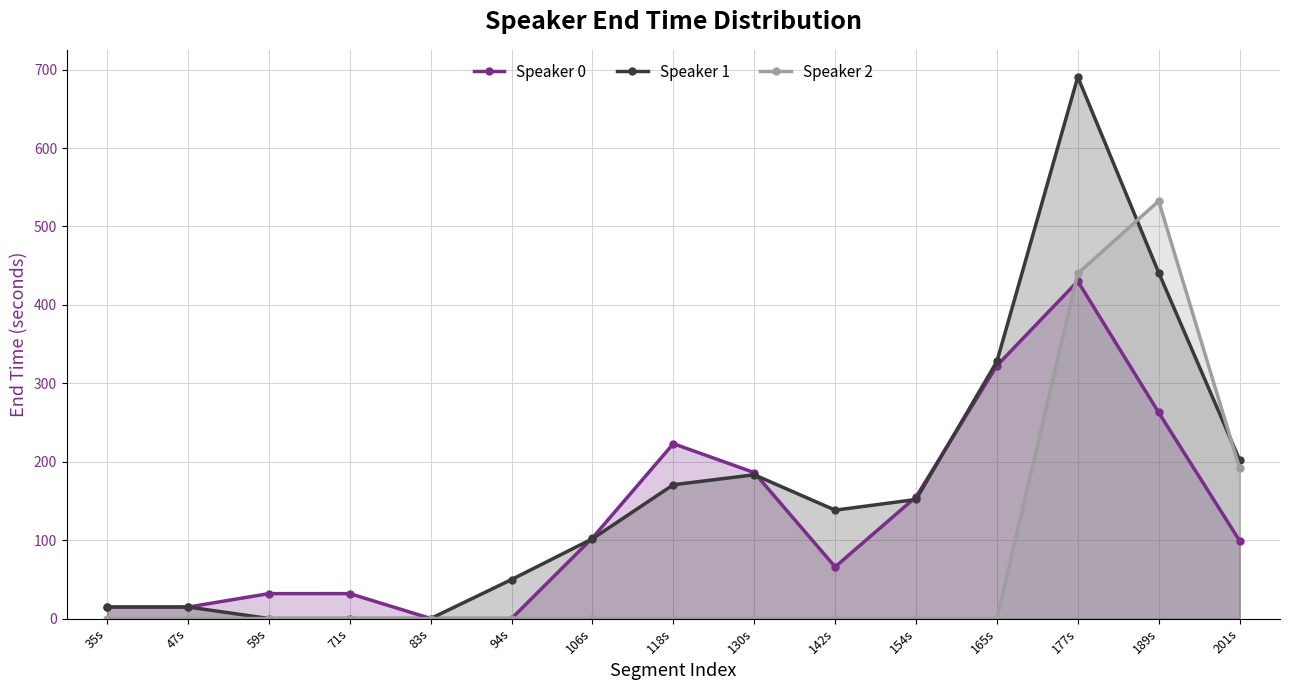

Where is Speaker 0 nearest to the value 215?

118s